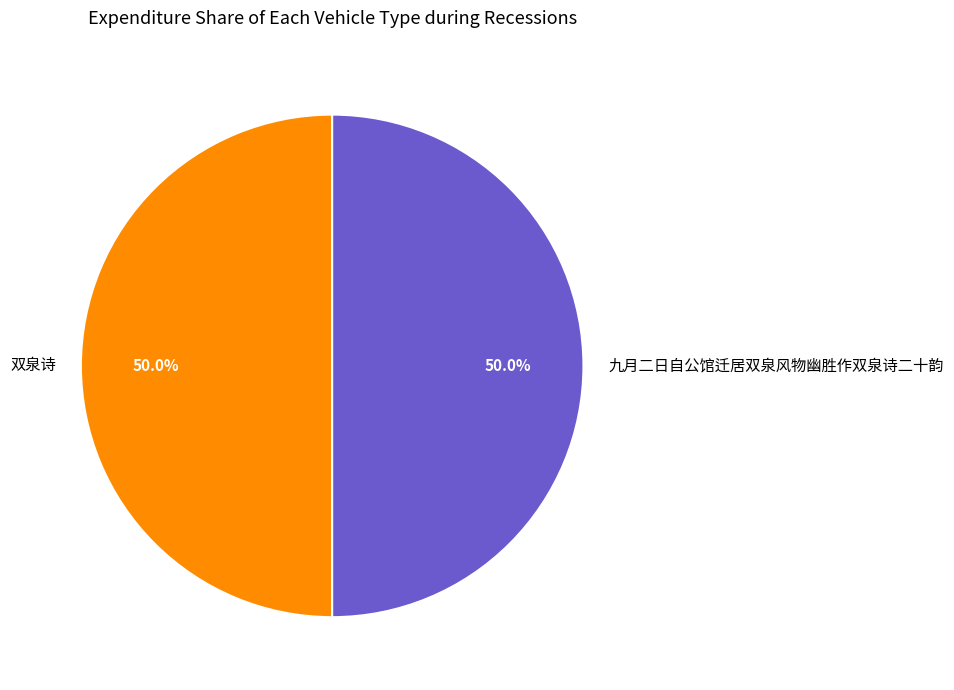

How many segments does this pie chart have?

2